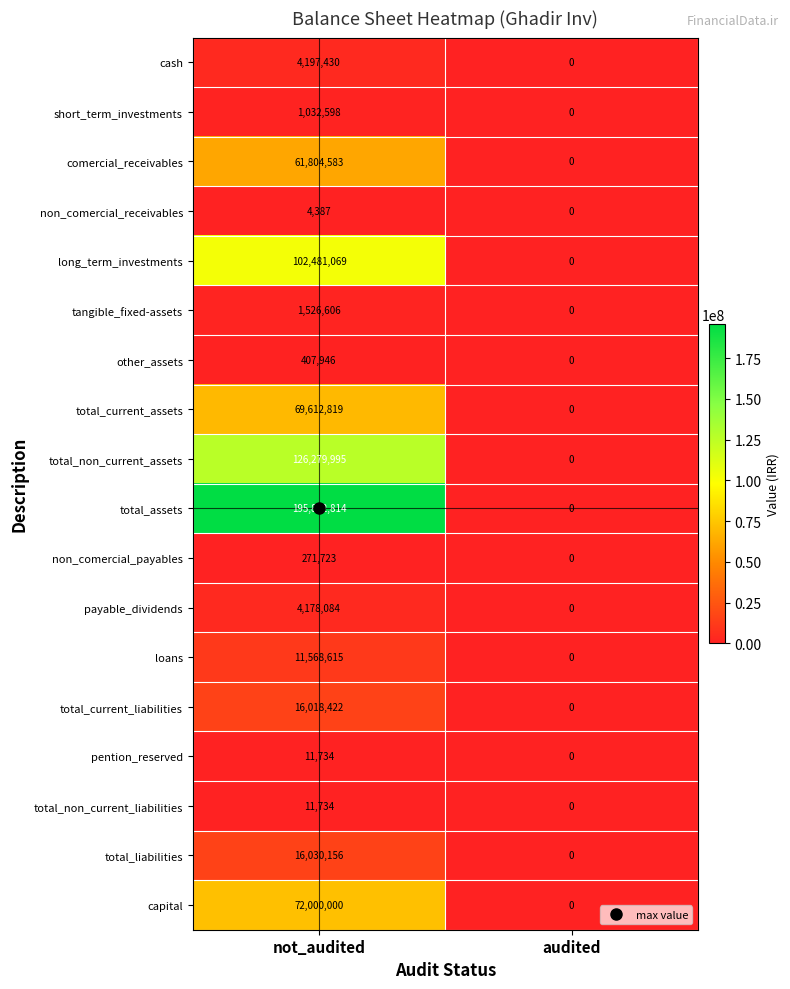

At which label does total_non_current_liabilities reach its peak?

not_audited